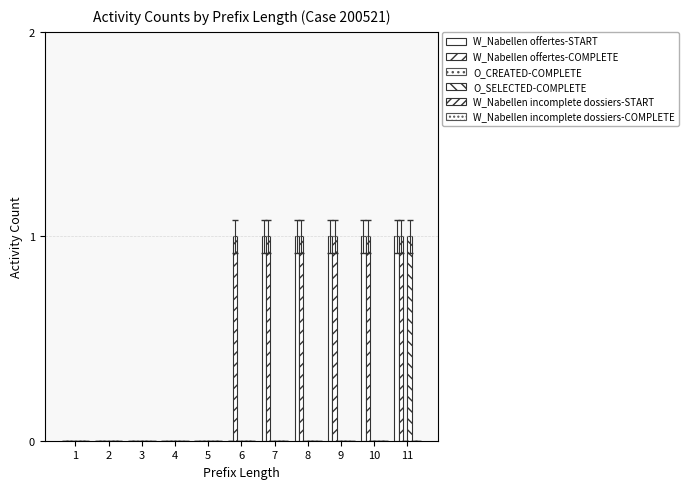

How many data points does each series have?

11